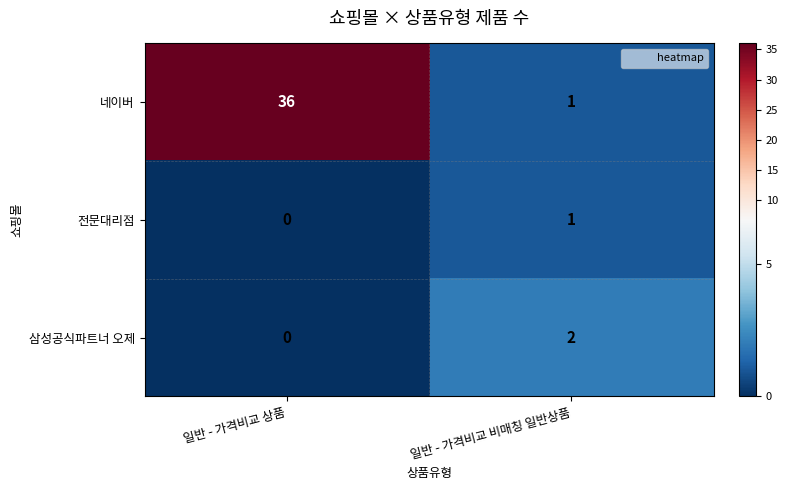

The value of 네이버 at 일반 - 가격비교 상품 is 36. True or false?

True